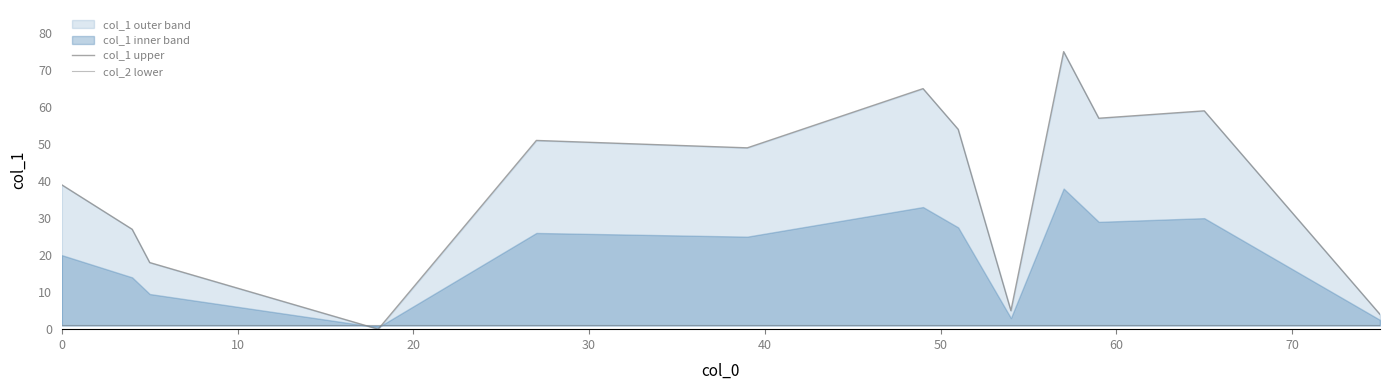

How many times do col_2 lower and col_1 upper cross each other?

2